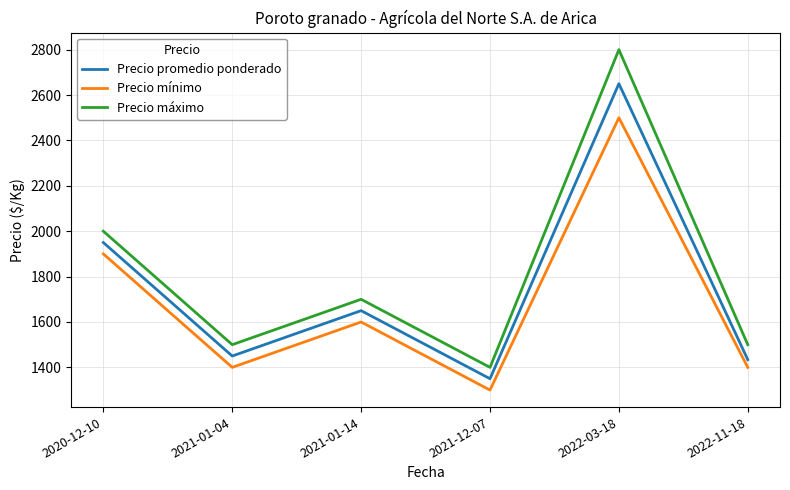

The value of Precio mínimo at 2022-03-18 is 4388. True or false?

False